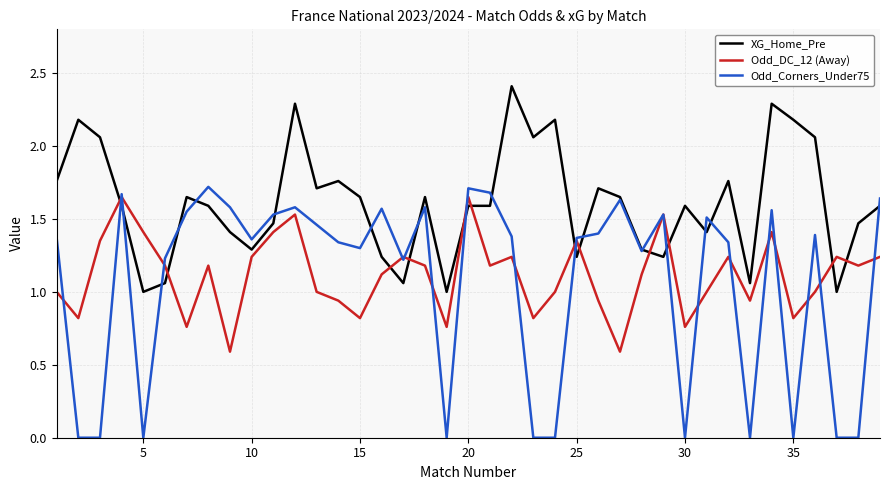

True or false: Odd_DC_12 (Away) and XG_Home_Pre intersect in this chart.

True